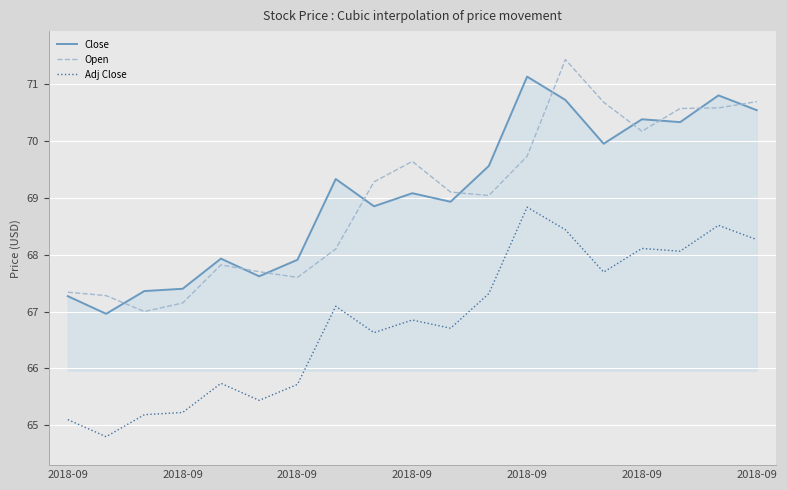

True or false: Close and Adj Close cross at least once.

False